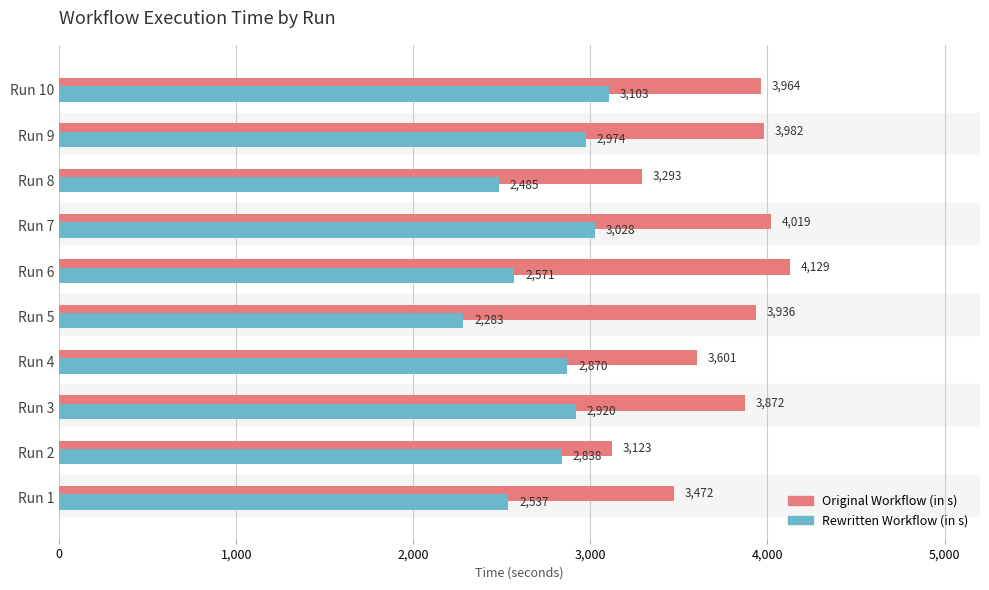

Which series has the widest spread of values?

Original Workflow (in s)